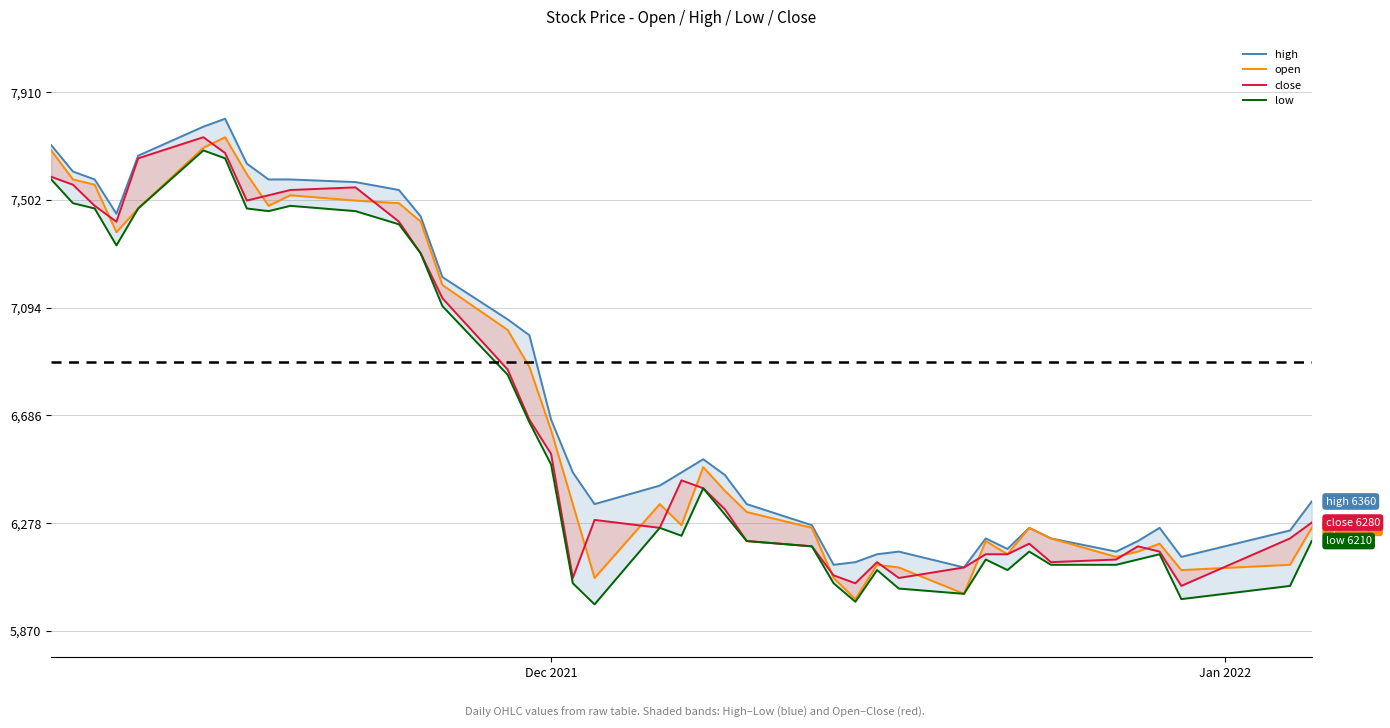

What are all the series names shown in the legend?

high, open, close, low